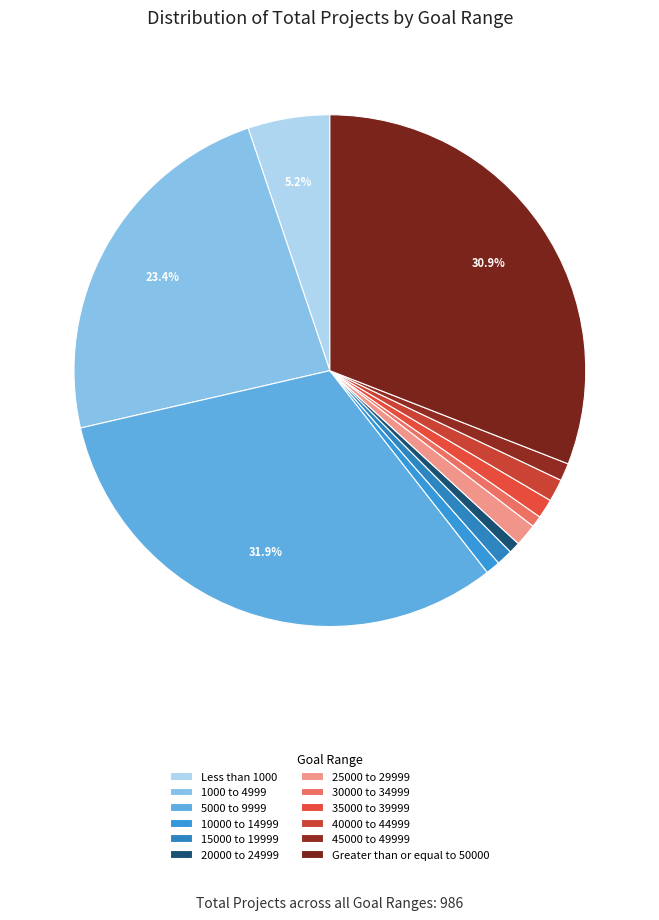

To the nearest percent, what percentage of the pie is Less than 1000?

5%